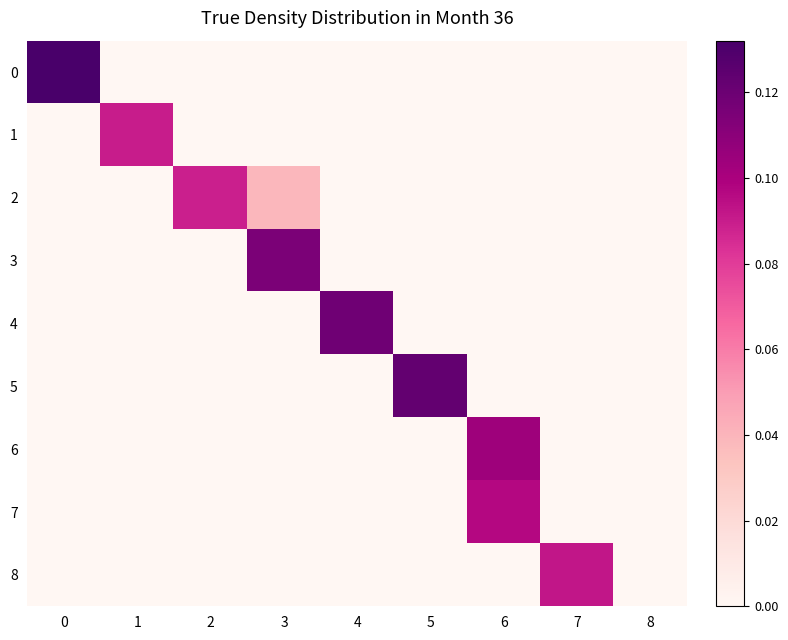

Reading left to right, list all the values displayed in this chart.

0: 0=0.1	1=0.0	2=0.0	3=0.0	4=0.0	5=0.0	6=0.0	7=0.0	8=0.0
1: 0=0.0	1=0.1	2=0.0	3=0.0	4=0.0	5=0.0	6=0.0	7=0.0	8=0.0
2: 0=0.0	1=0.0	2=0.1	3=0.0	4=0.0	5=0.0	6=0.0	7=0.0	8=0.0
3: 0=0.0	1=0.0	2=0.0	3=0.1	4=0.0	5=0.0	6=0.0	7=0.0	8=0.0
4: 0=0.0	1=0.0	2=0.0	3=0.0	4=0.1	5=0.0	6=0.0	7=0.0	8=0.0
5: 0=0.0	1=0.0	2=0.0	3=0.0	4=0.0	5=0.1	6=0.0	7=0.0	8=0.0
6: 0=0.0	1=0.0	2=0.0	3=0.0	4=0.0	5=0.0	6=0.1	7=0.0	8=0.0
7: 0=0.0	1=0.0	2=0.0	3=0.0	4=0.0	5=0.0	6=0.1	7=0.0	8=0.0
8: 0=0.0	1=0.0	2=0.0	3=0.0	4=0.0	5=0.0	6=0.0	7=0.1	8=0.0